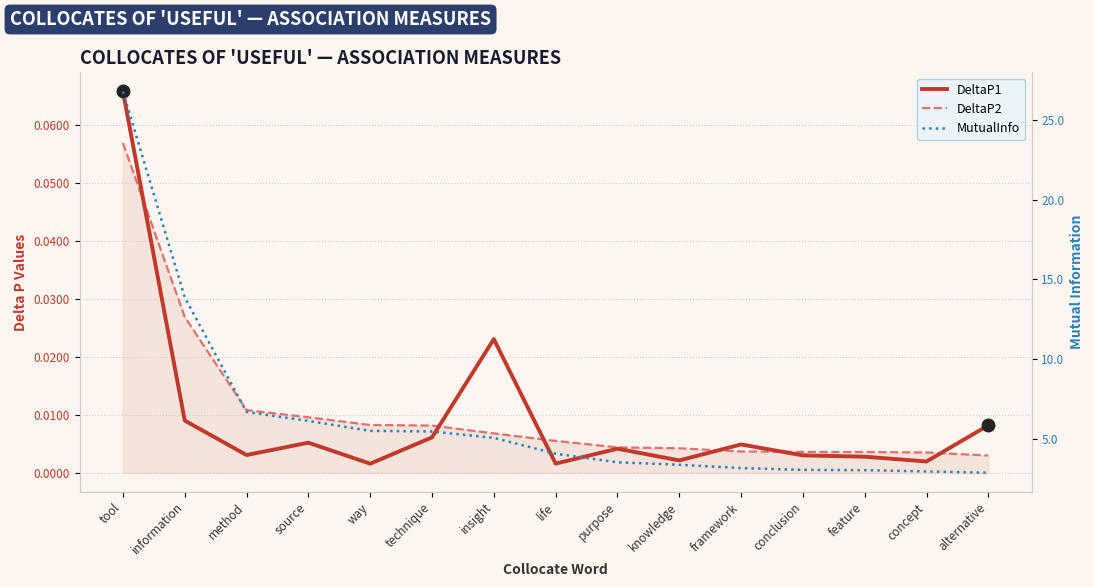

After their last crossing, which series has the higher values: DeltaP2 or DeltaP1?

DeltaP1